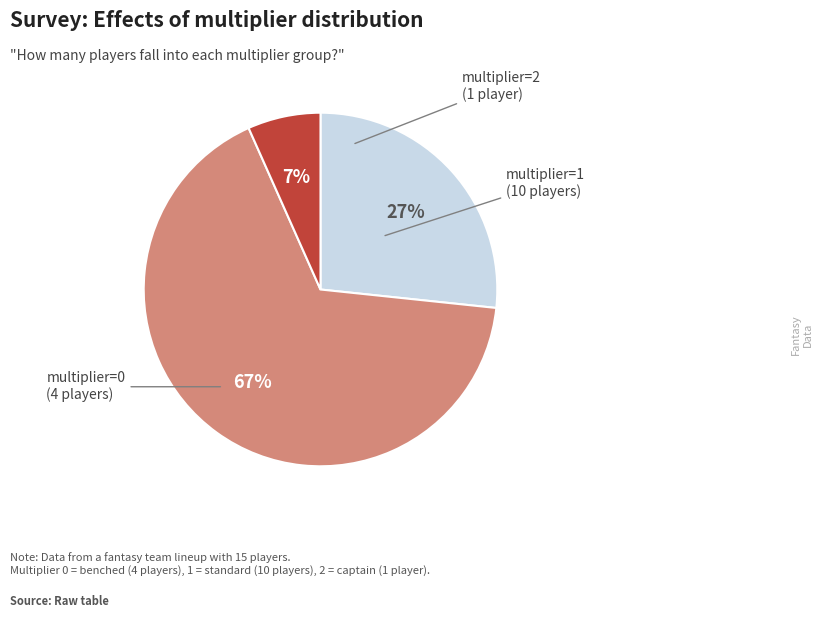

Is there any slice that represents more than half of the pie?

Yes